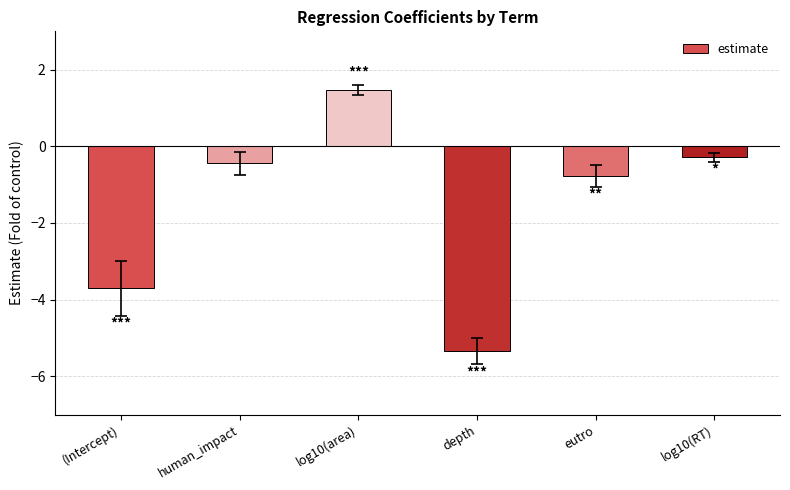

Count the number of data series in this chart.

1